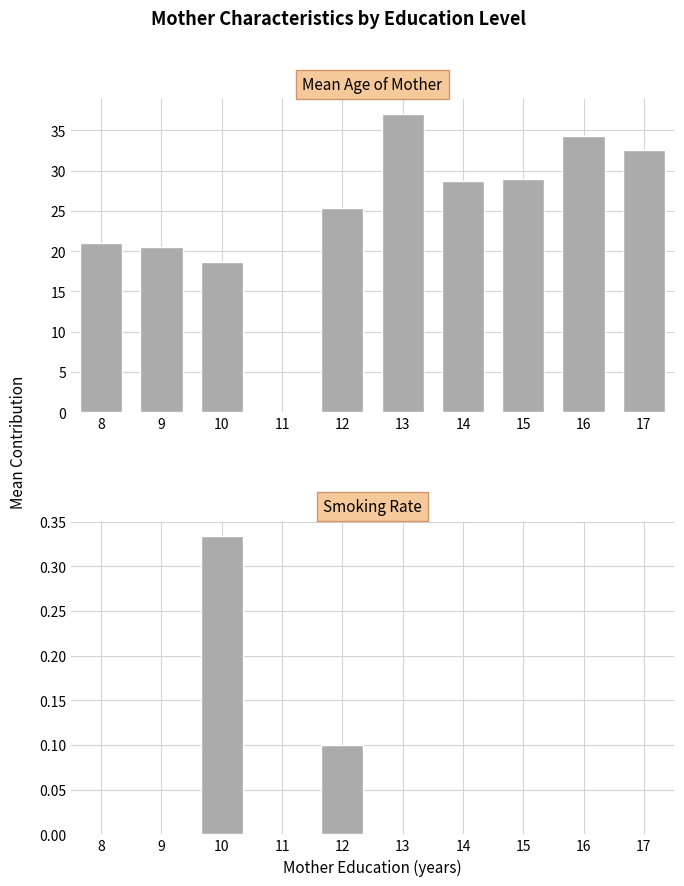

Reading right to left, what are all the values shown in this chart?

Mean Age of Mother: 32.5	34.3	29.0	28.7	37.0	25.4	0.0	18.7	20.5	21.0
Smoking Rate: 0.0	0.0	0.0	0.0	0.0	0.1	0.0	0.3	0.0	0.0